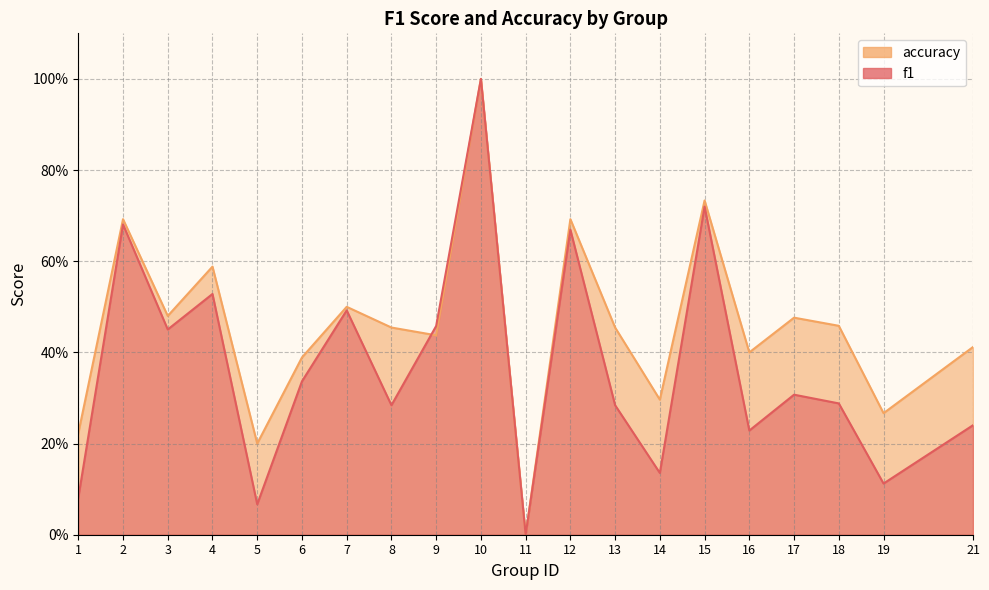

Which label corresponds to the largest value in the chart?

10